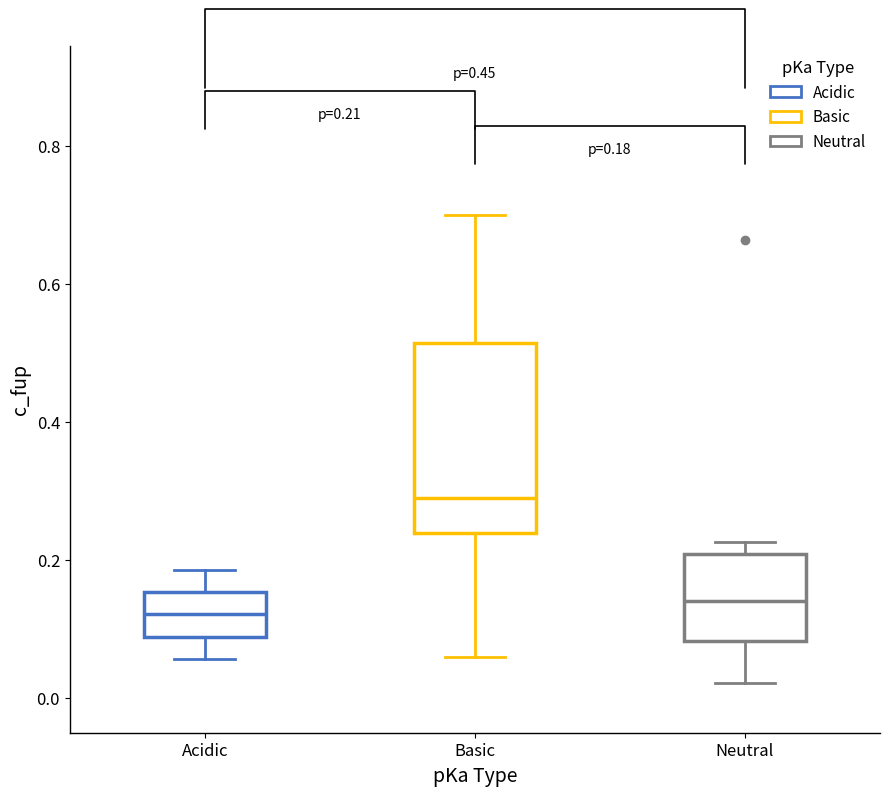

Which box is the tallest, from its lower edge to its upper edge?

Basic